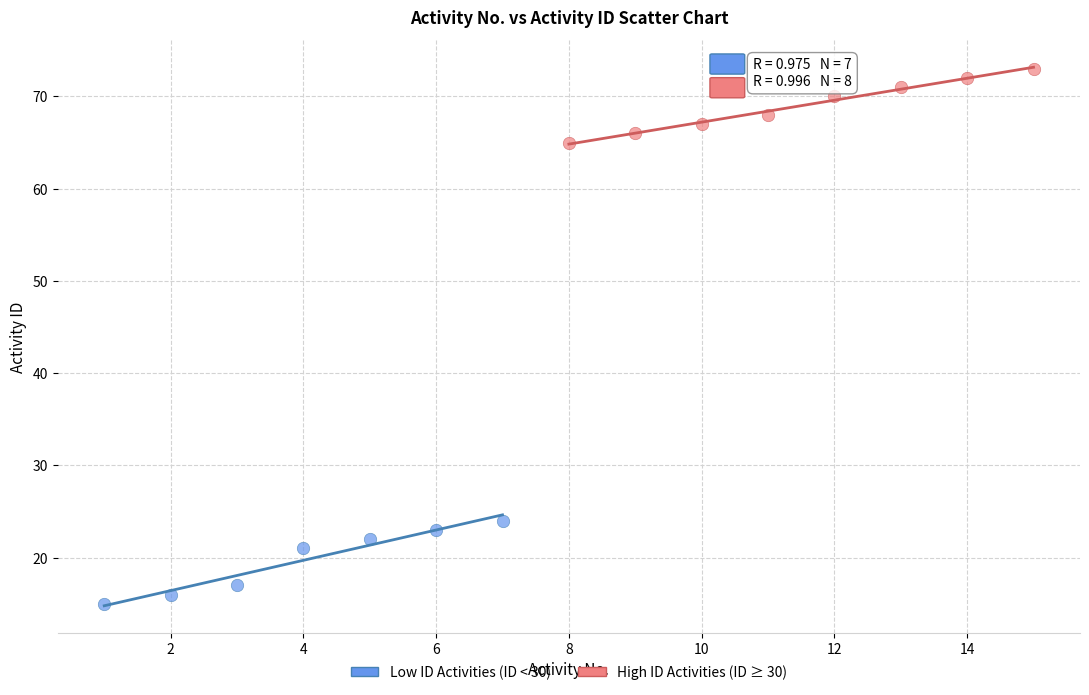

What are all the series names shown in the legend?

Low ID Activities (ID < 30), High ID Activities (ID ≥ 30)